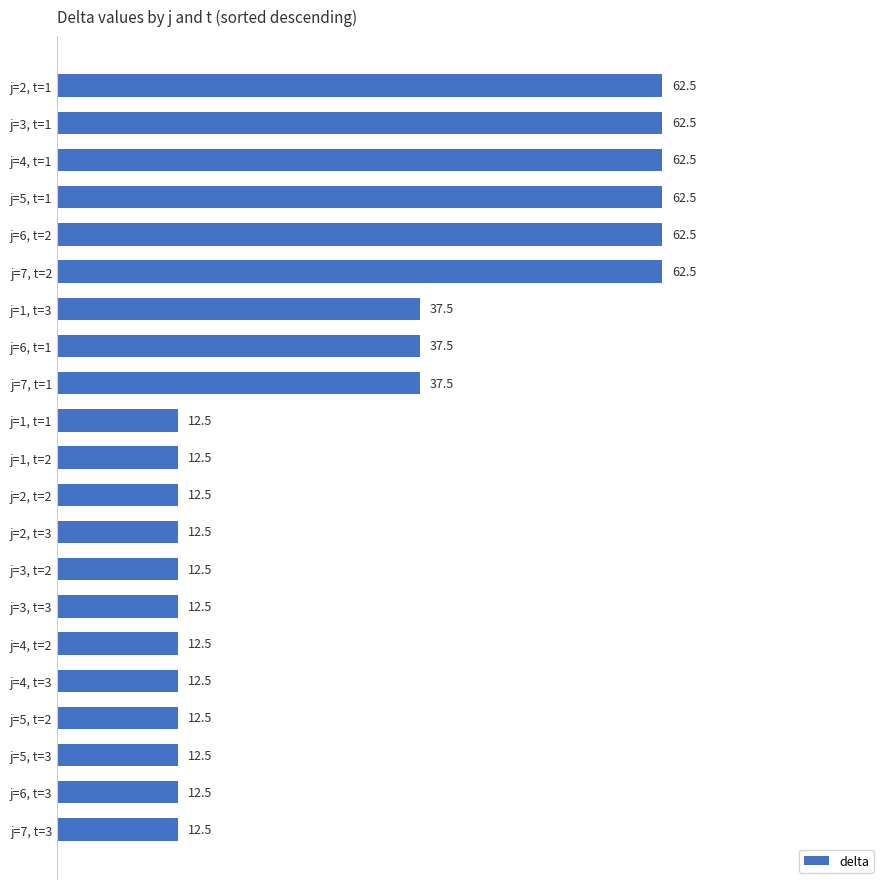

Reading top to bottom, extract all data points from this chart.

62.5	62.5	62.5	62.5	62.5	62.5	37.5	37.5	37.5	12.5	12.5	12.5	12.5	12.5	12.5	12.5	12.5	12.5	12.5	12.5	12.5